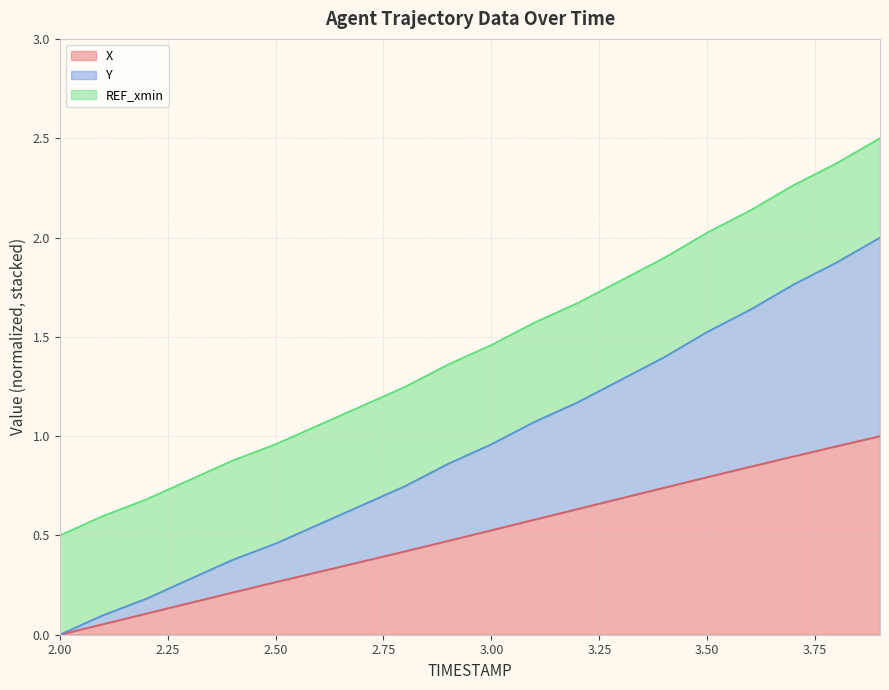

At which category does the chart reach its minimum across all series?

2.00